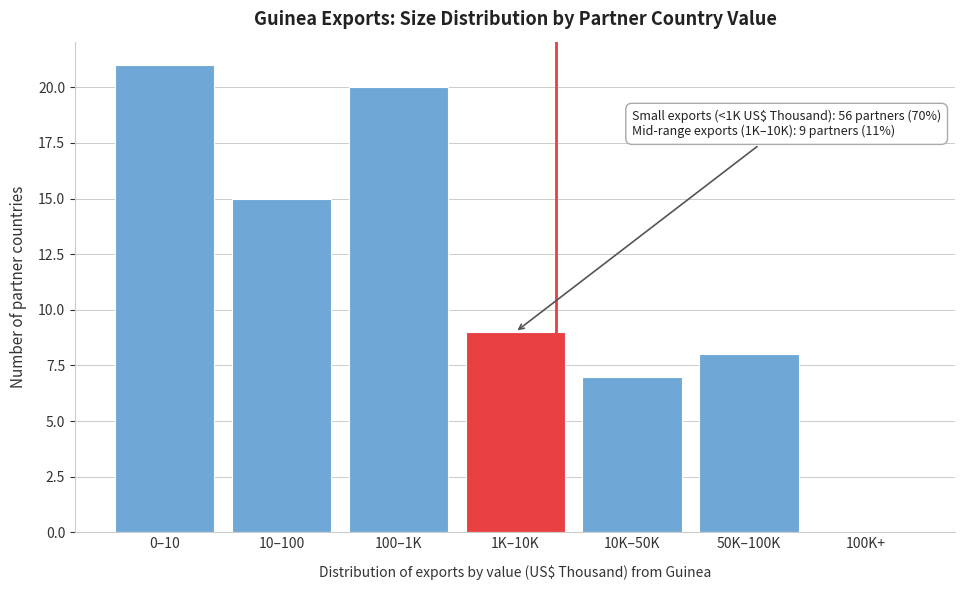

Reading right to left, what are all the values shown in this chart?

100K+=0	50K–100K=8	10K–50K=7	1K–10K=9	100–1K=20	10–100=15	0–10=21